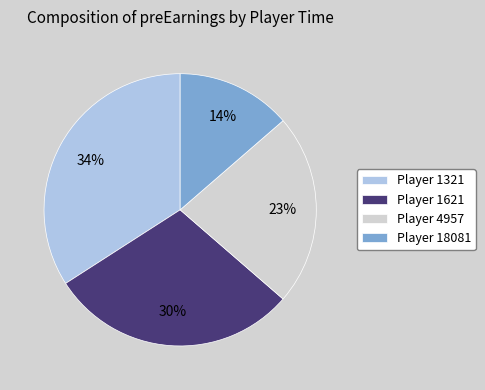

To the nearest percent, what is the difference between the largest and smallest slice percentages?

20%